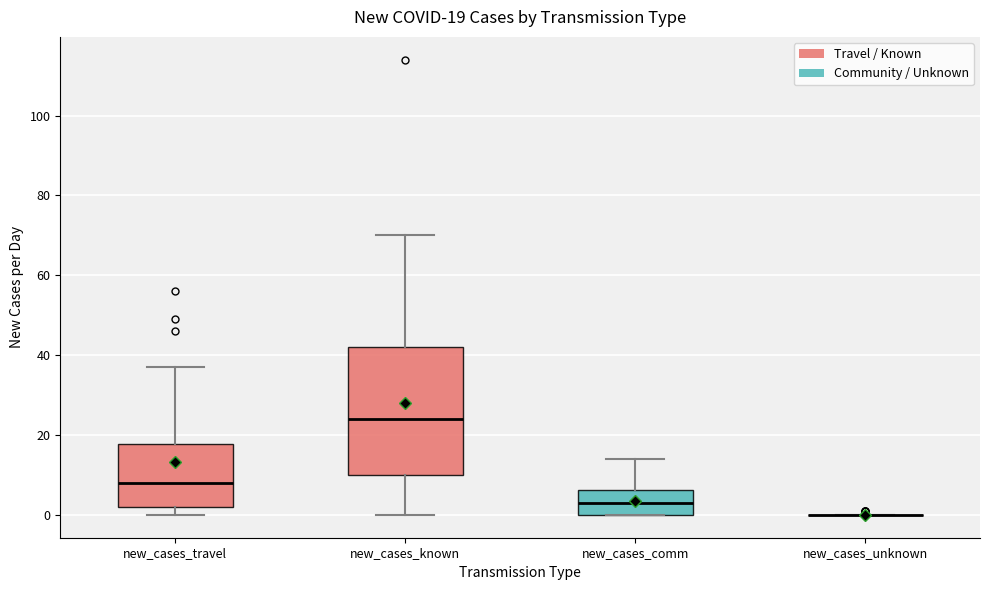

Comparing the boxes themselves (not the whiskers), which one is the tallest?

new_cases_known